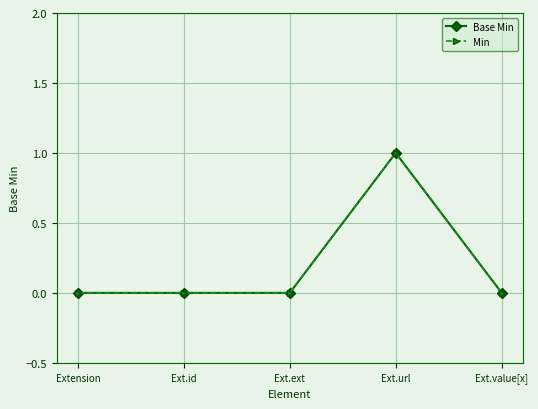

How many lines are shown in the chart?

2